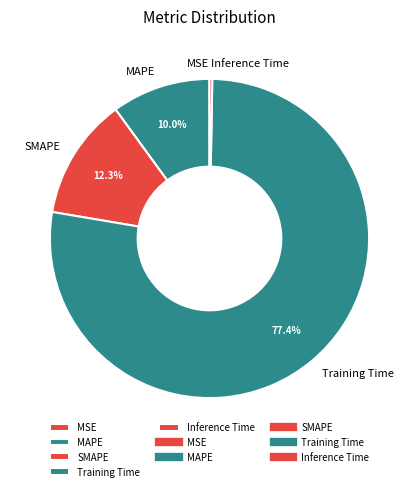

What percentage is the SMAPE slice, to the nearest percent?

12%